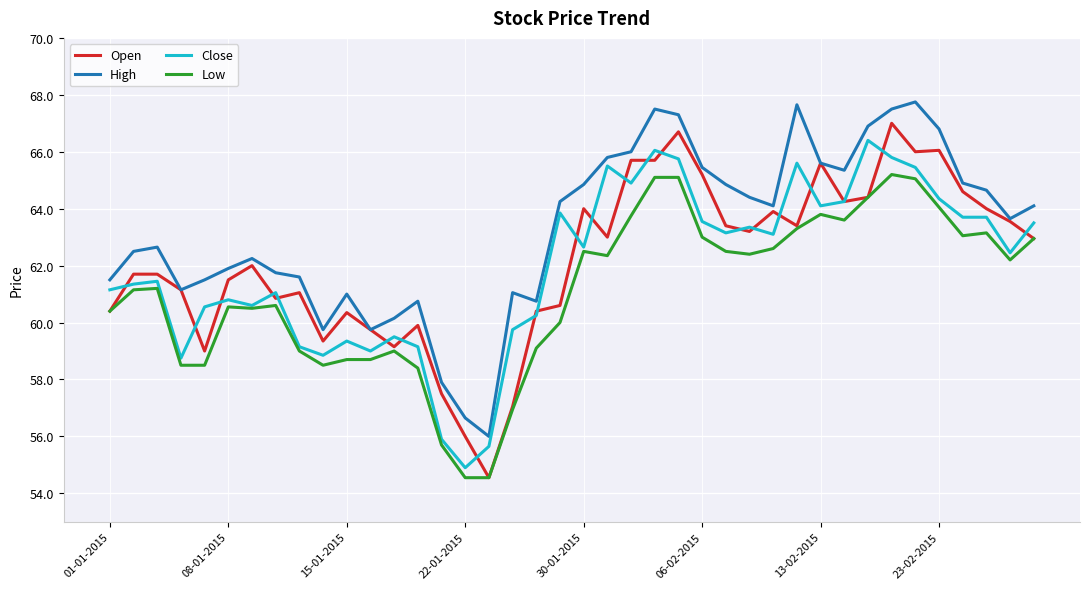

What is the minimum value for High?

56.0